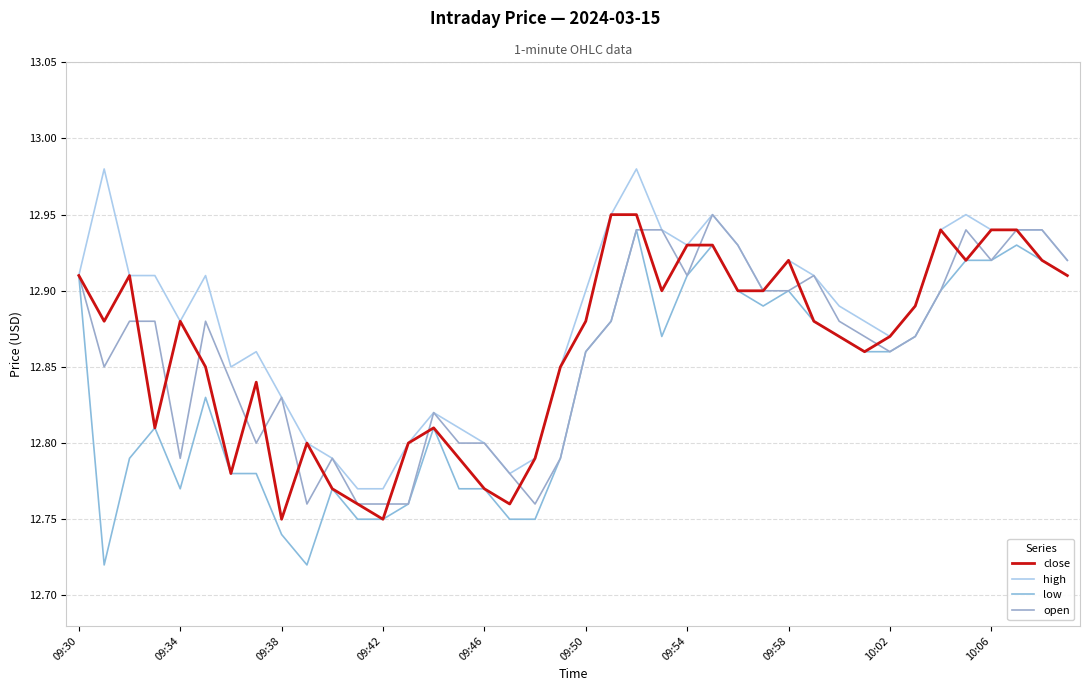

True or false: high and low cross at least once.

False